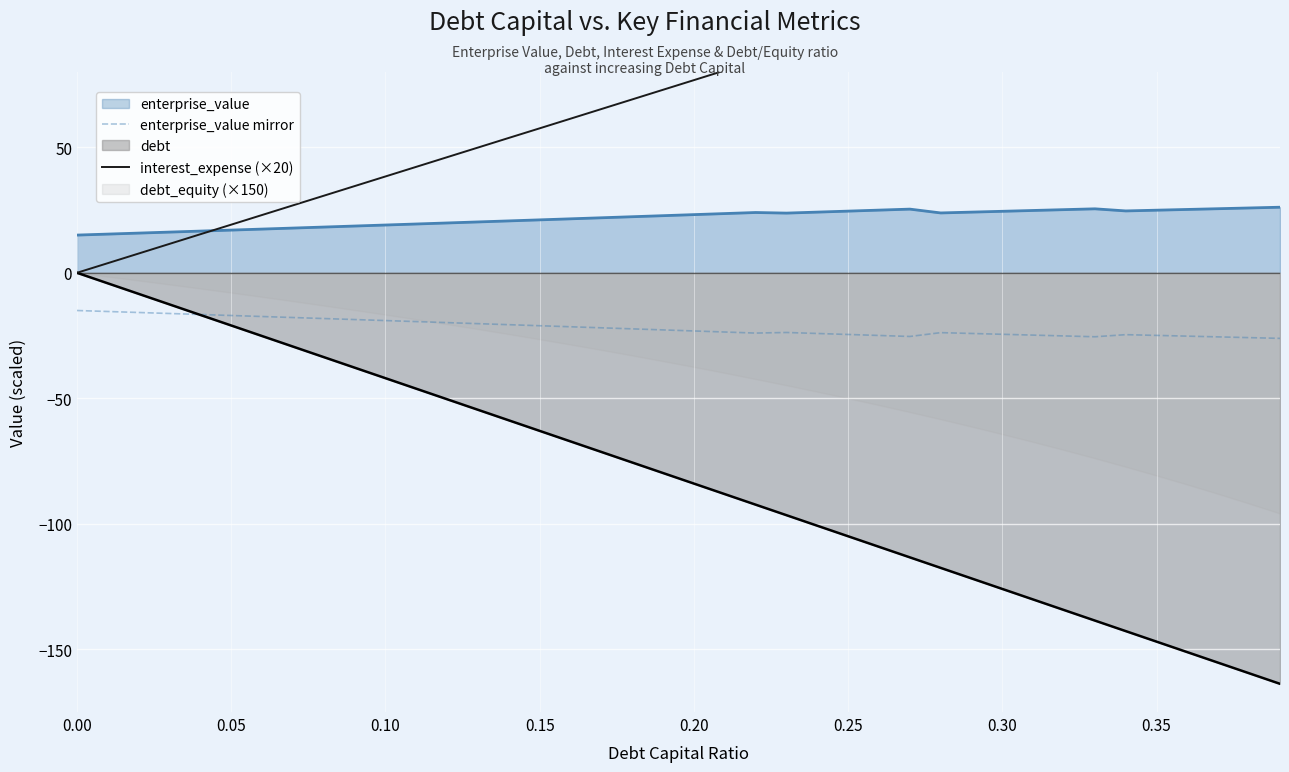

What is the minimum value for enterprise_value mirror?

-26.1